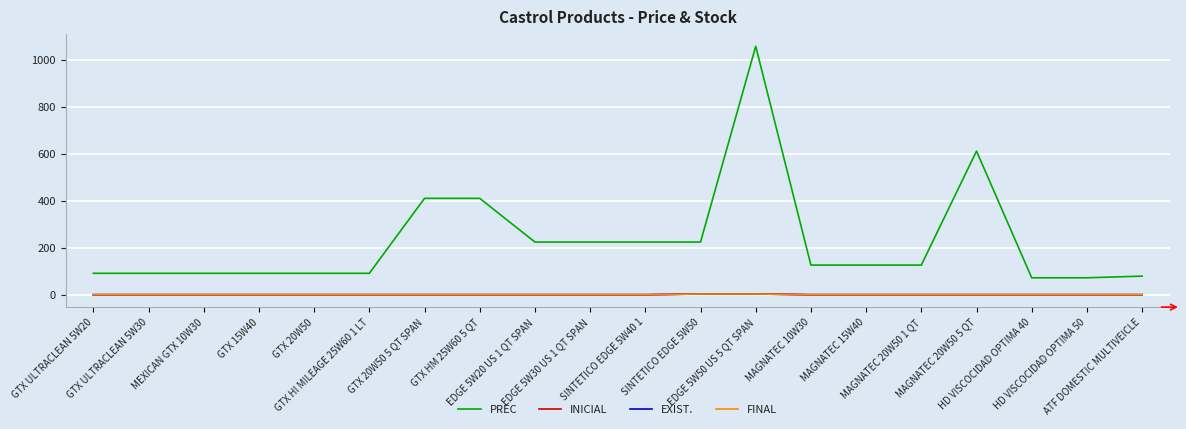

What is the difference between the highest and lowest values at MAGNATEC 20W50 5 QT?

611